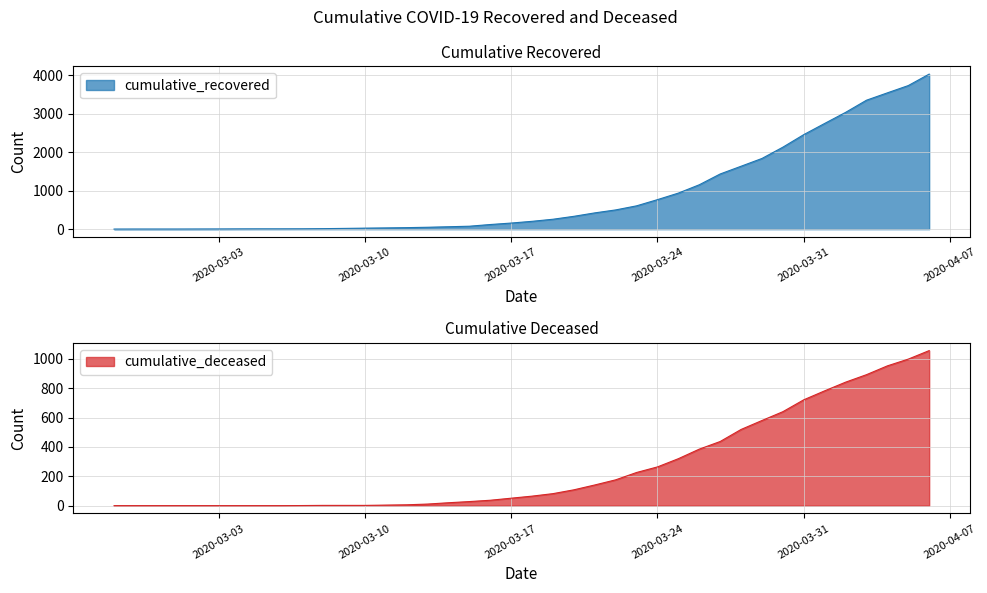

Reading left to right, extract all data points from this chart.

cumulative_recovered: 3	4	4	4	5	6	8	9	9	10	14	20	27	33	40	50	63	77	121	159	204	258	334	423	500	606	767	937	1153	1433	1634	1836	2129	2455	2745	3032	3348	3539	3728	4026
cumulative_deceased: 0	0	0	0	0	0	0	0	0	1	2	2	2	4	6	11	20	28	37	51	65	82	108	141	176	226	264	320	385	437	519	580	640	721	782	841	892	952	998	1056